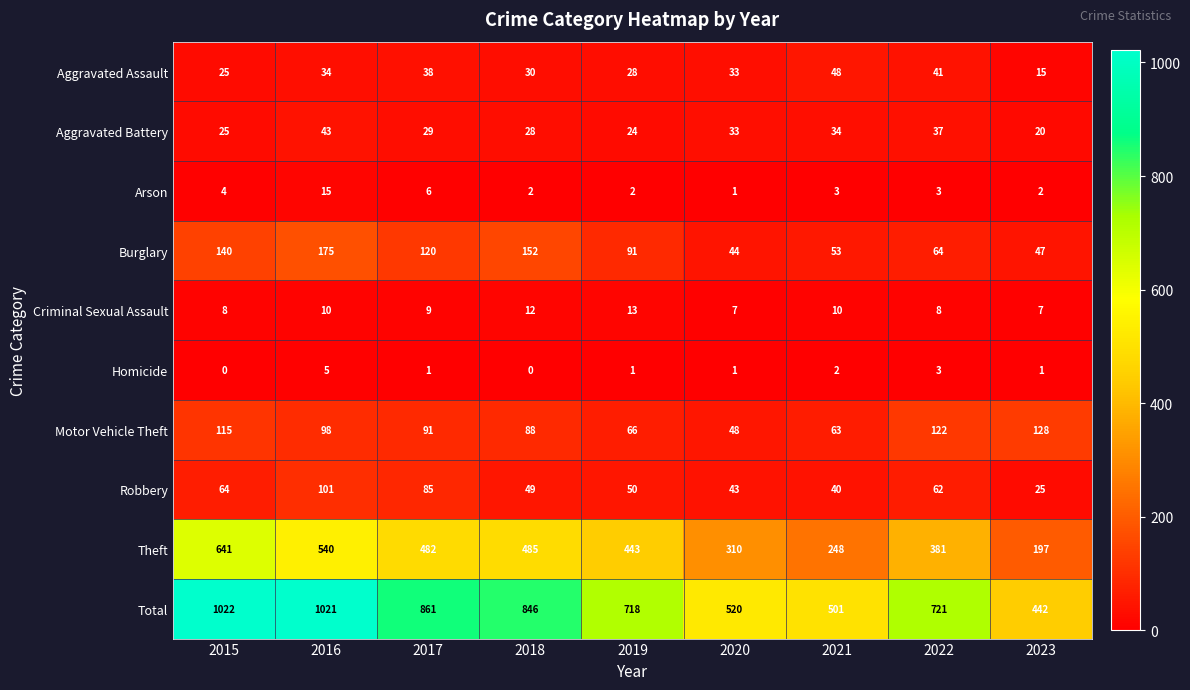

Which series has the largest total across all categories?

Total